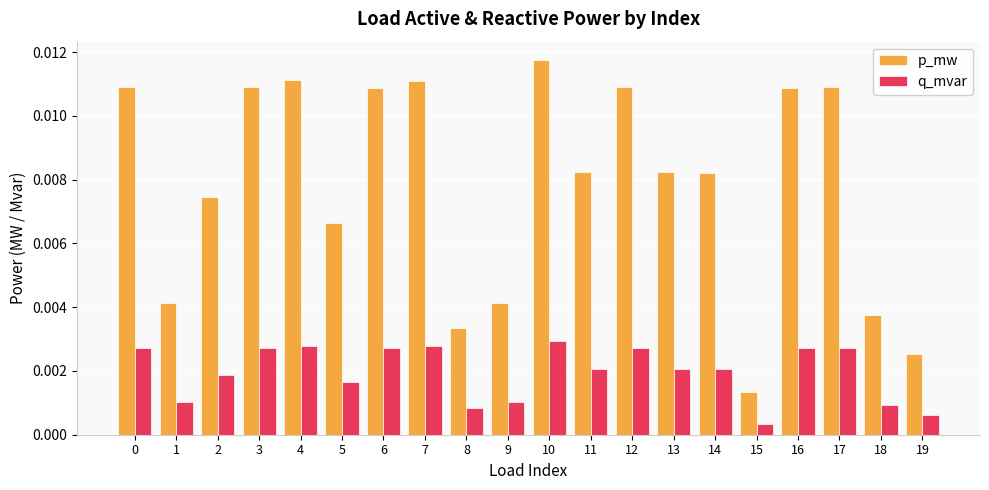

Which category has the lowest value in the p_mw series?

15